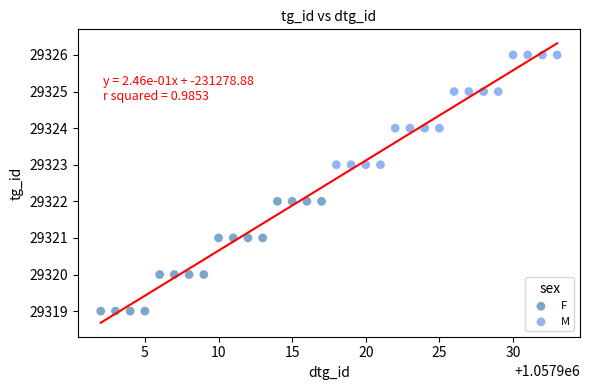

What are all the series names shown in the legend?

F, M